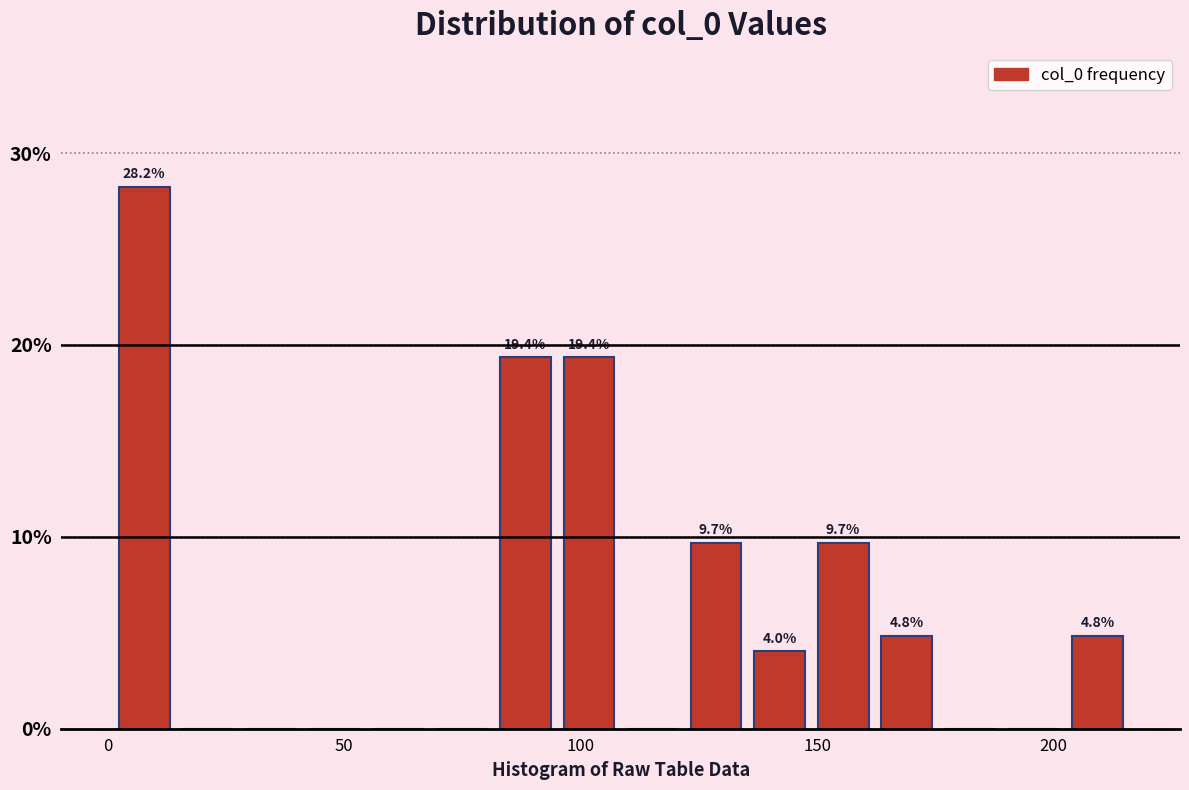

Read against the x-axis, roughly where is the centre of the tallest bar?

10